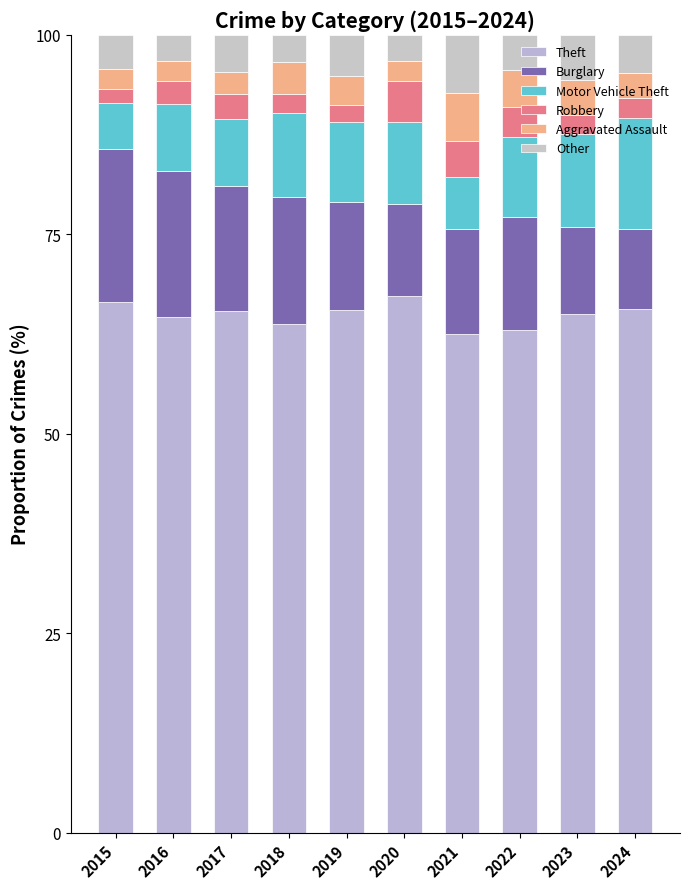

How many series are shown in this chart?

6